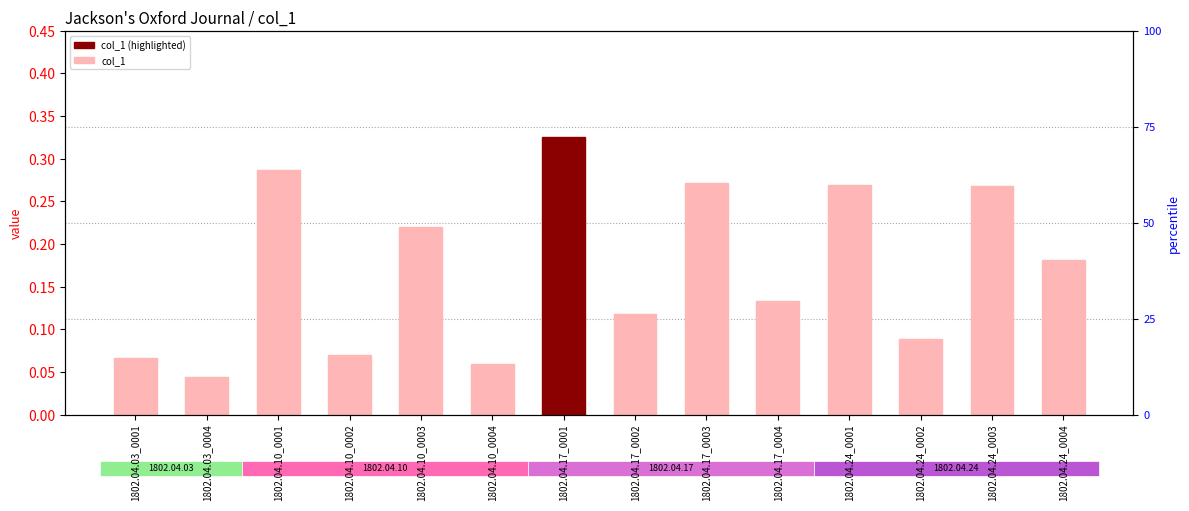

How many values are between 0 and 1?

14